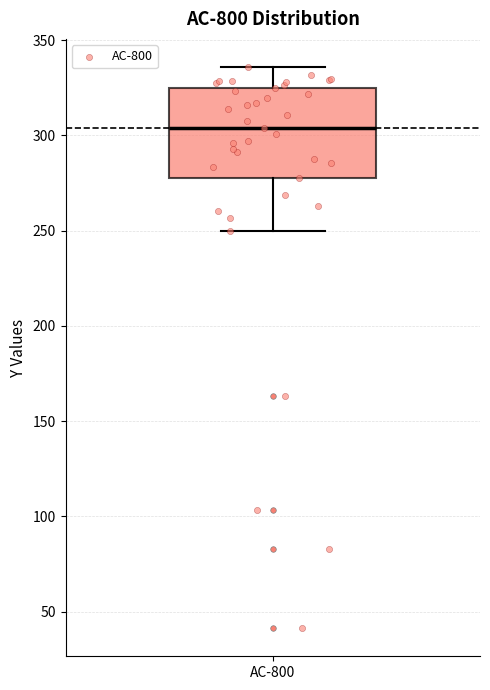

Read this box plot against the y-axis: the position of the median line, the range covered by the box, and the ends of both whiskers. The values are not printed on the chart, so give them approximately, as read against the axis.

median 305, box 280 to 325, whiskers 250 to 335